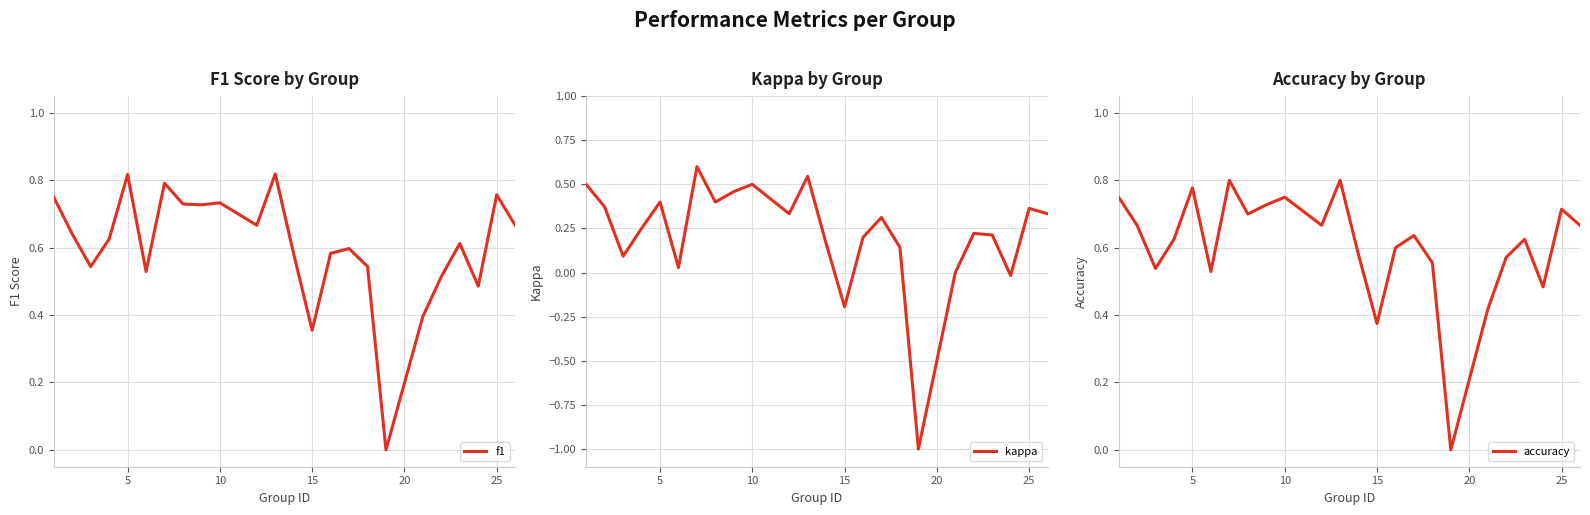

What is the lowest value of the kappa series?

-1.0